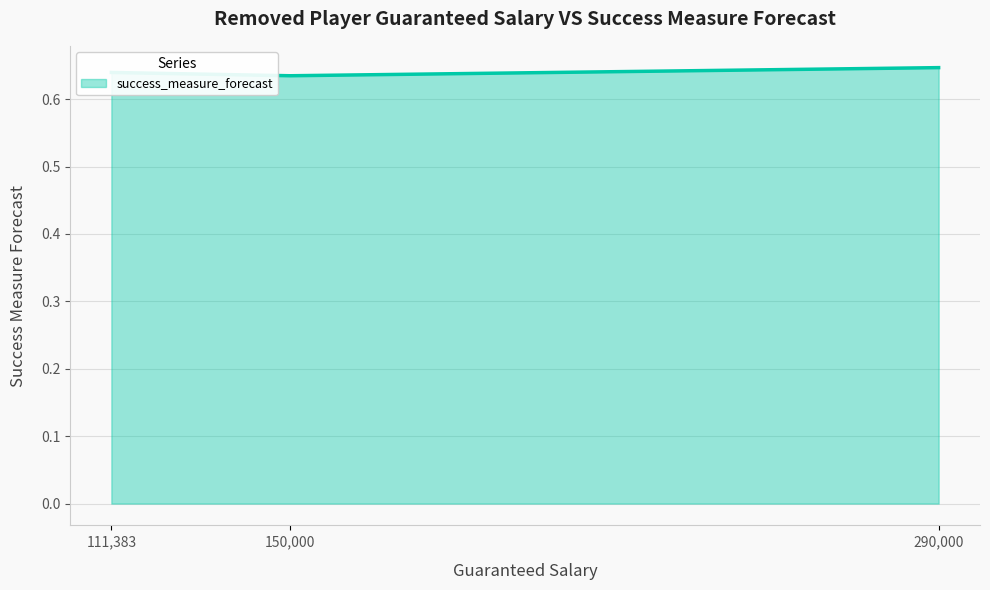

What is the sum of all values?

1.9